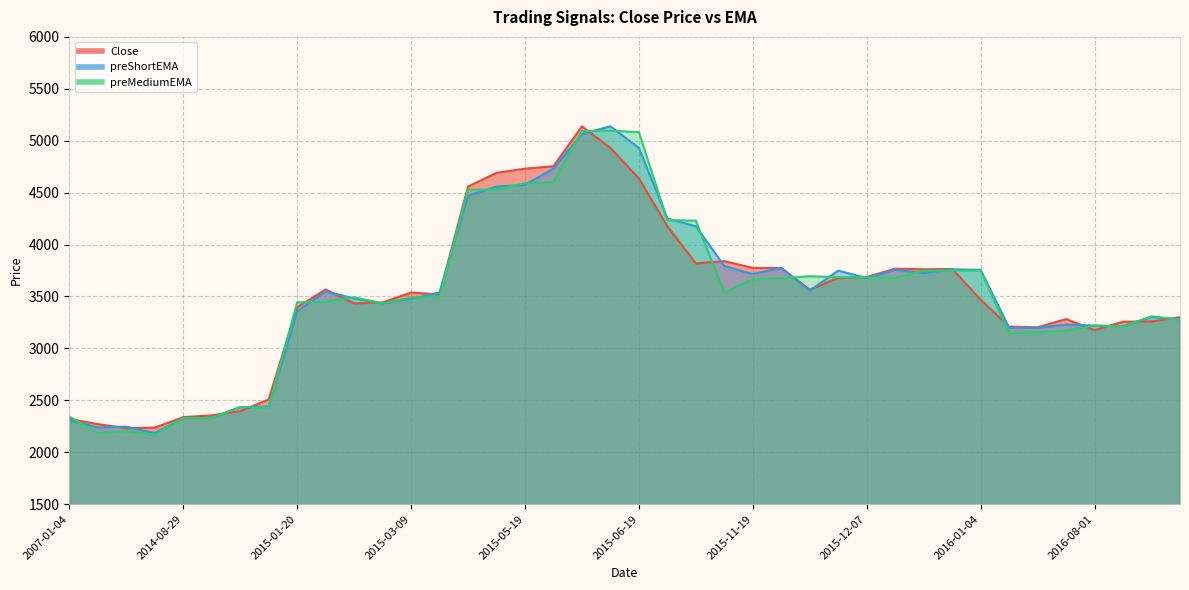

The value of preShortEMA at 2016-10-12 is 5220.6. True or false?

False